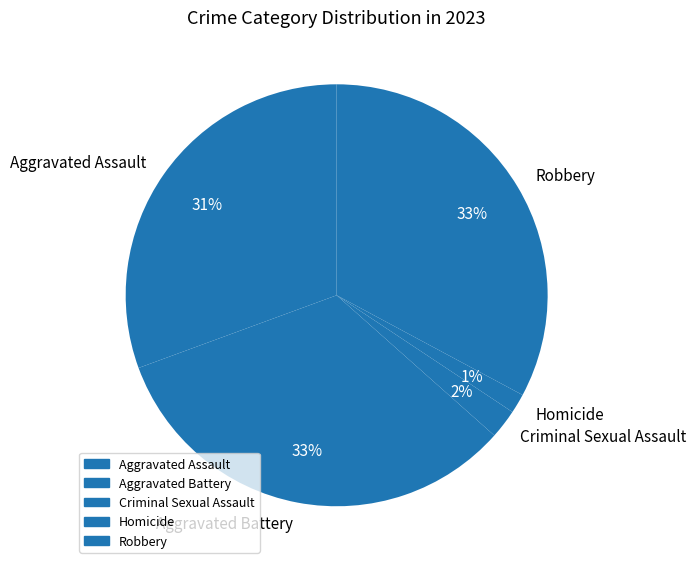

True or false: Homicide accounts for 8% of the total.

False